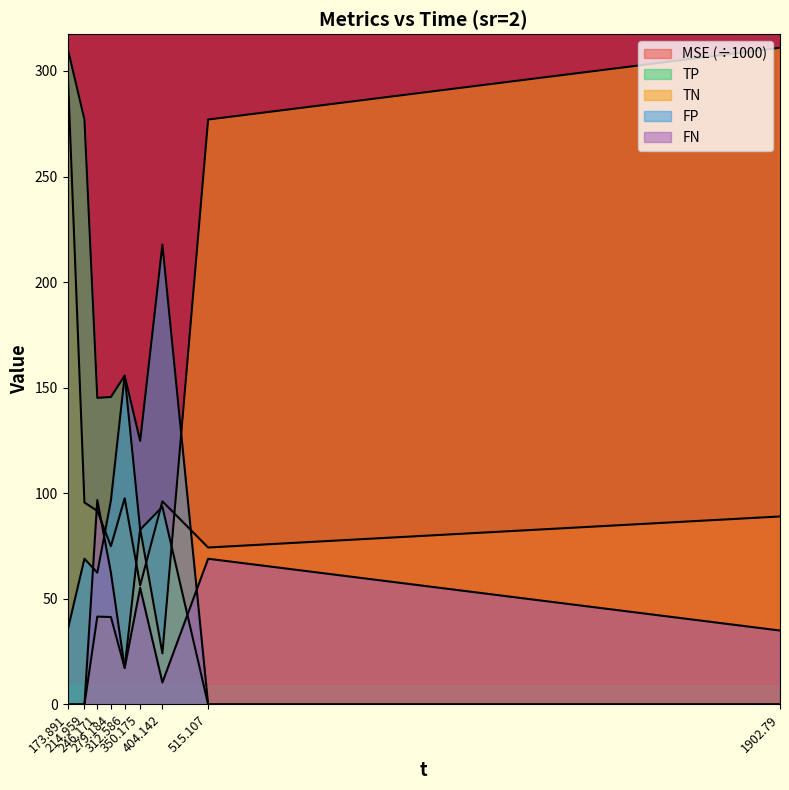

Rank the categories by TN value from highest to lowest.

1902.79, 515.107, 350.175, 246.171, 279.184, 404.142, 312.586, 173.891, 214.959